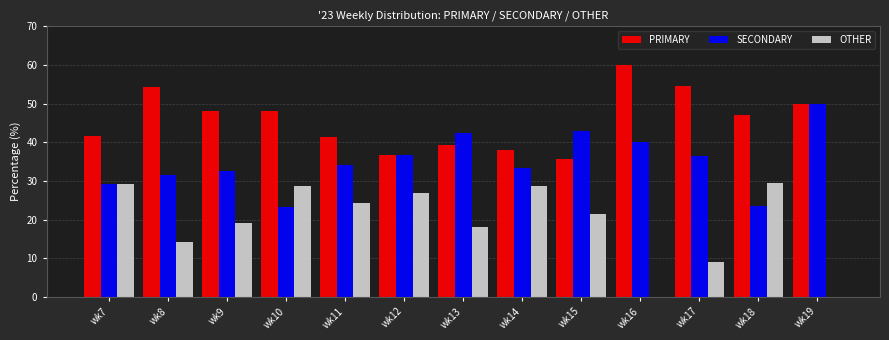

At which label does SECONDARY reach its peak?

wk19